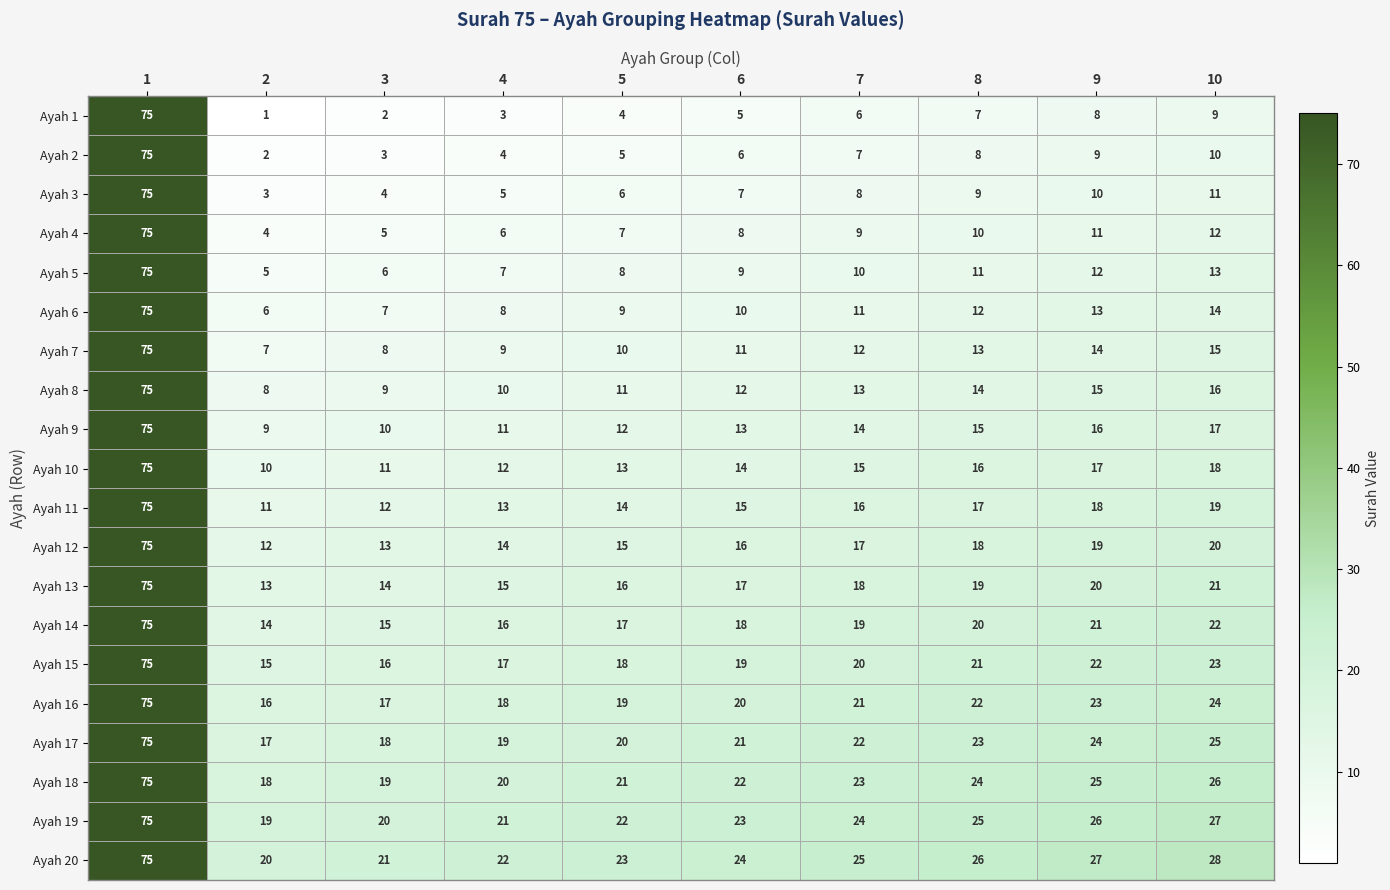

True or false: Ayah 3 has a value of 8 at 7.

True